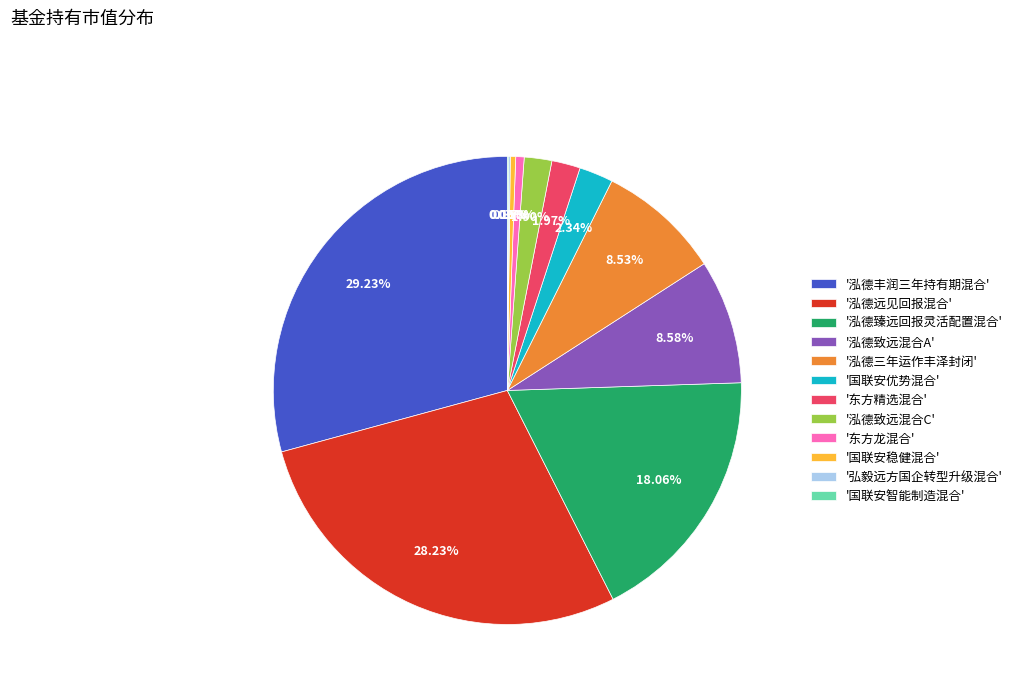

Which category has the biggest portion of the pie?

'泓德丰润三年持有期混合'